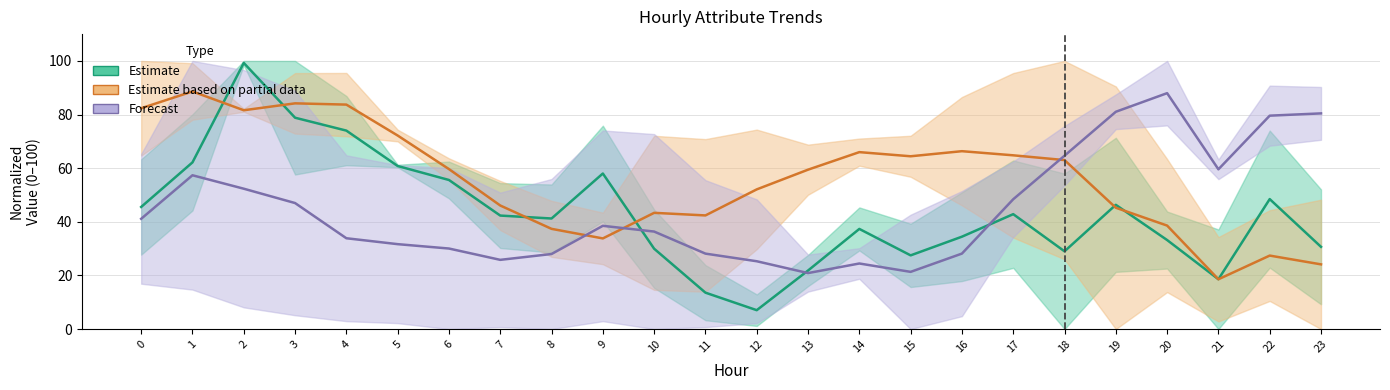

At how many categories does at least one series exceed 65?

12